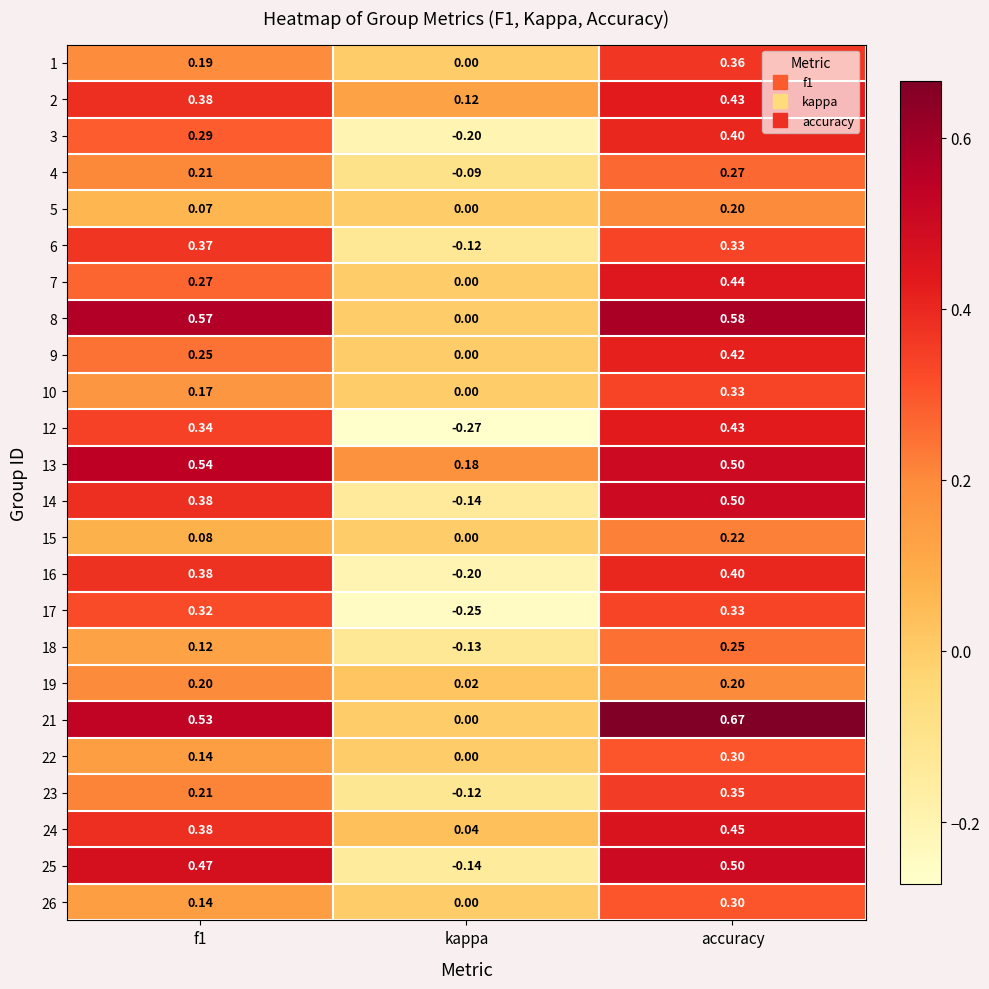

At which label is 6 closest to 0?

kappa